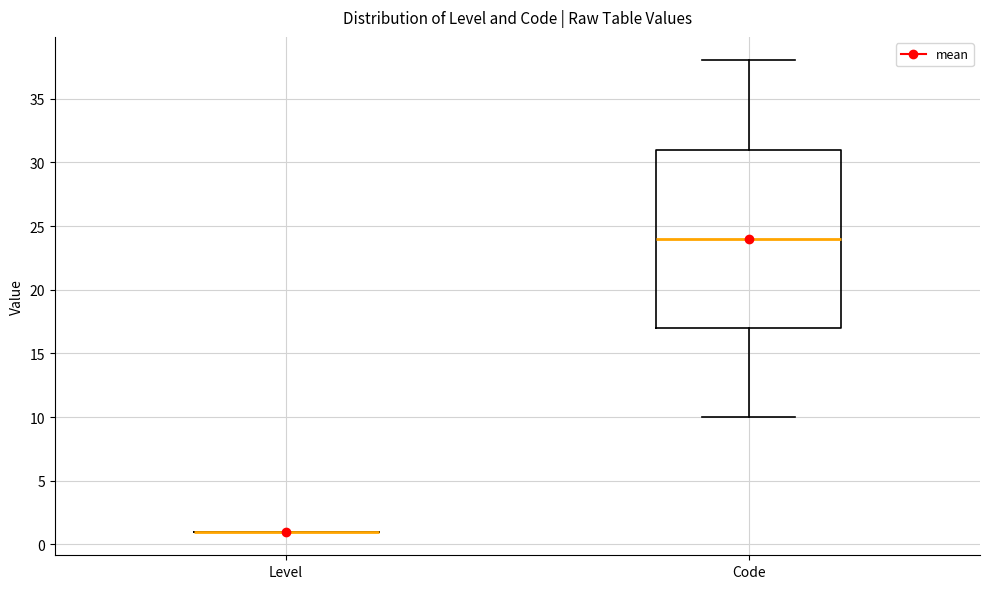

Where is the lower edge of the box for Code on the y-axis? The values are not printed on the chart, so give them approximately, as read against the axis.

17